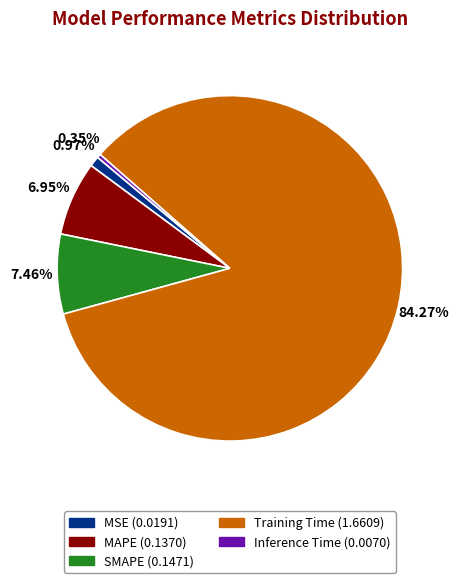

What is the ratio of the value at SMAPE to the value at Training Time?

0.1